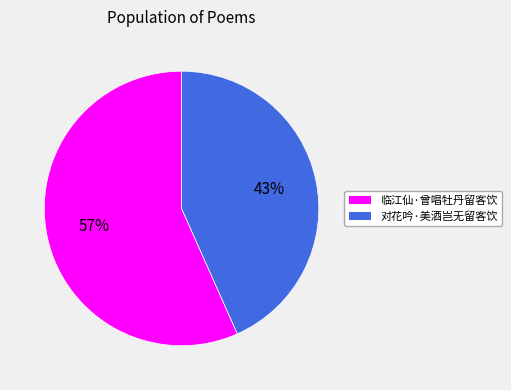

To the nearest percent, what is the average slice percentage?

50%